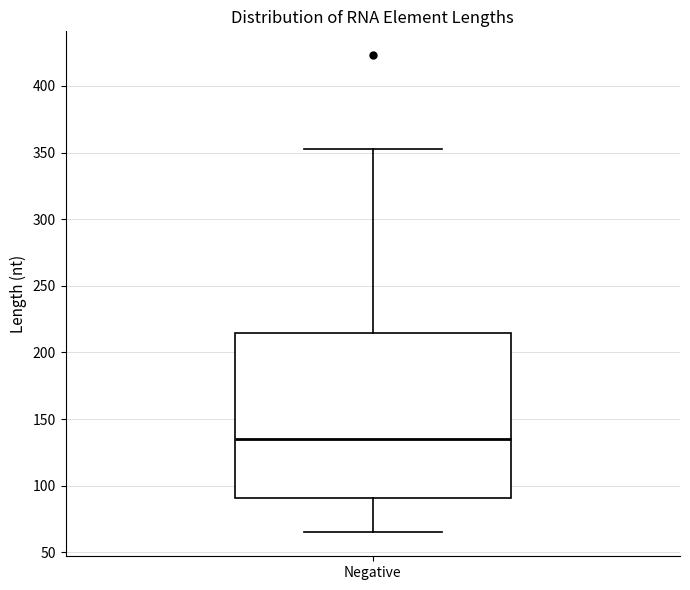

Transcribe this box plot: give where the median line is, the range the box spans, and where the two whiskers end, as read against the y-axis. The values are not printed on the chart, so give them approximately, as read against the axis.

median 135, box 90 to 215, whiskers 65 to 355